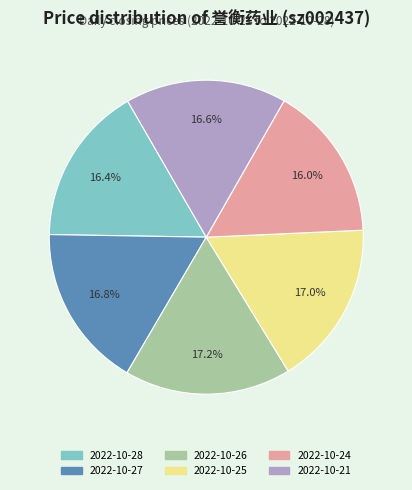

Is there any slice that represents more than half of the pie?

No